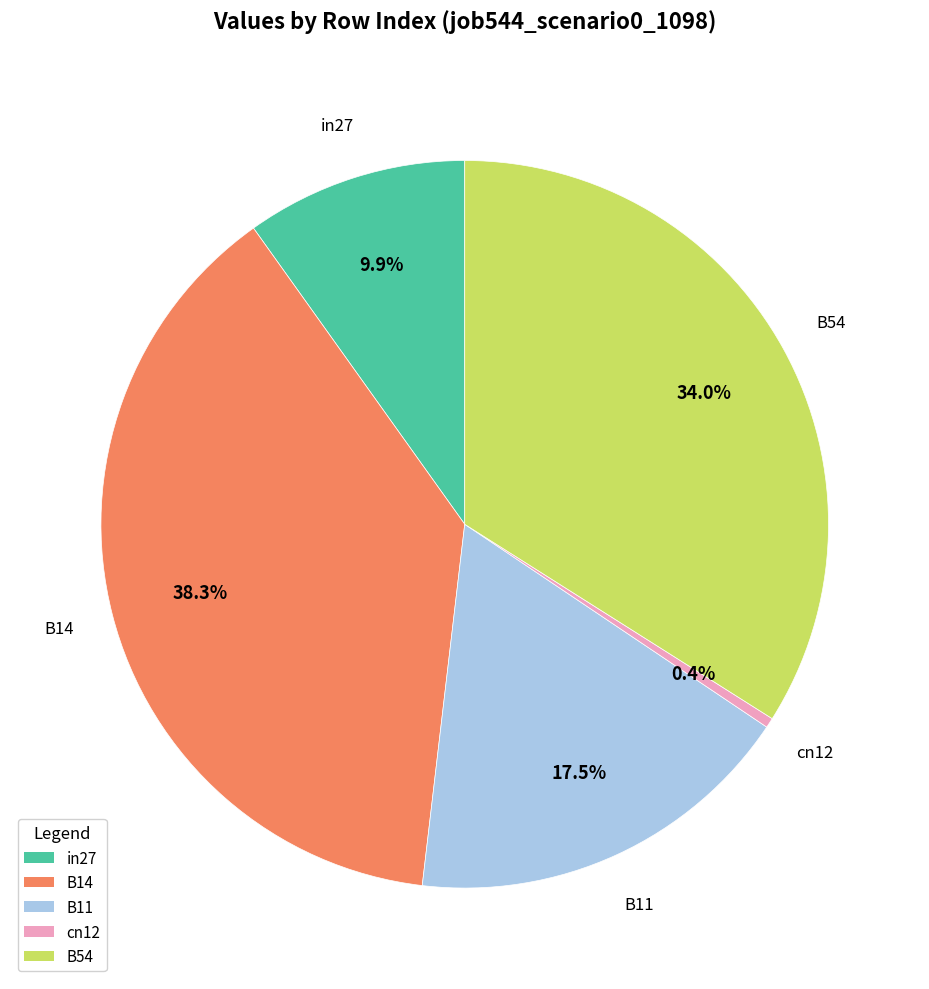

The cn12 slice represents 0% of the pie. True or false?

True